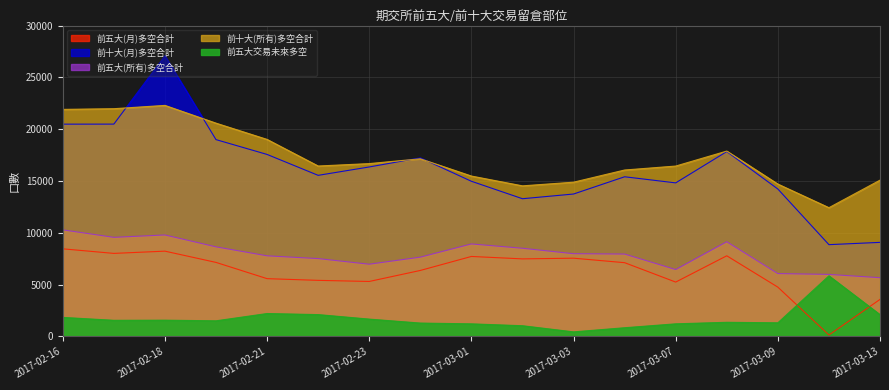

How many data points in 前五大(月)多空合計 are less than 7112?

8